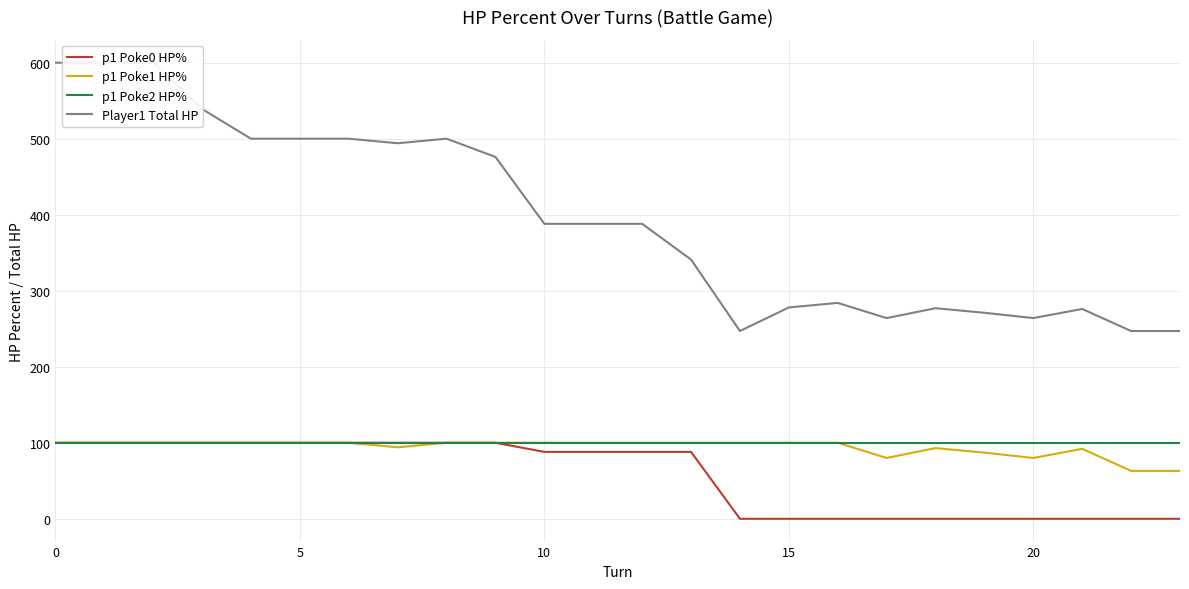

What are all the series names shown in the legend?

p1 Poke0 HP%, p1 Poke1 HP%, p1 Poke2 HP%, Player1 Total HP